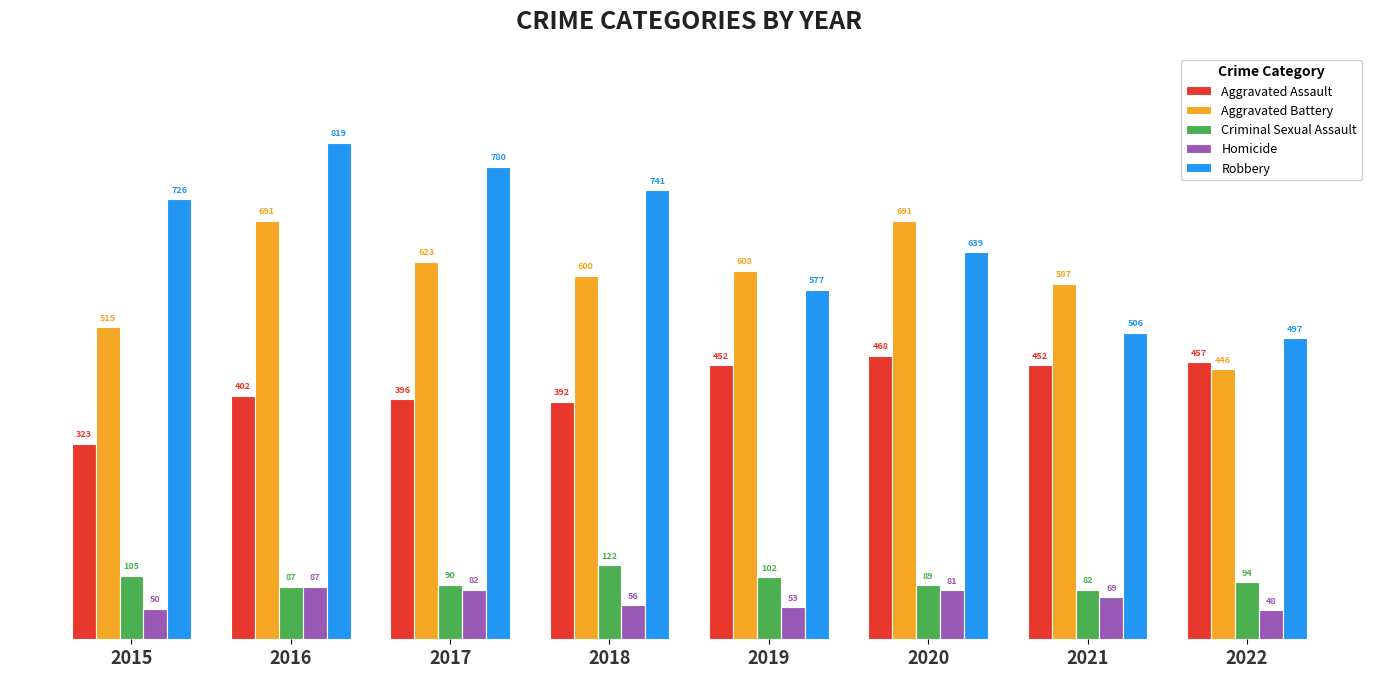

How many groups of bars are there?

8